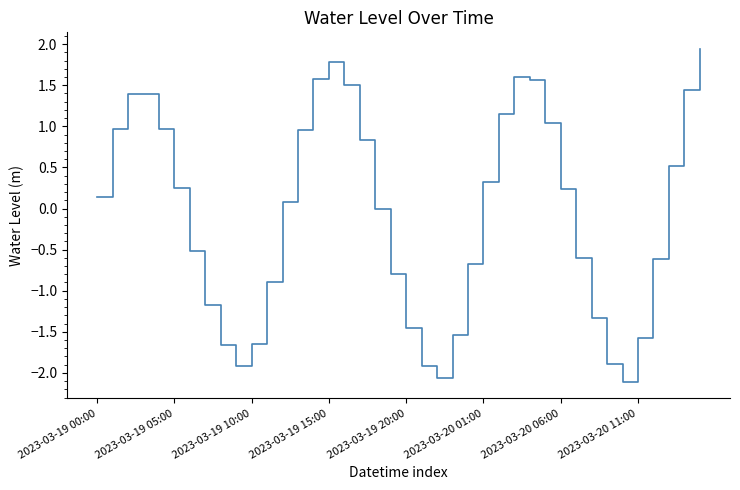

What is the greatest value displayed?

1.9